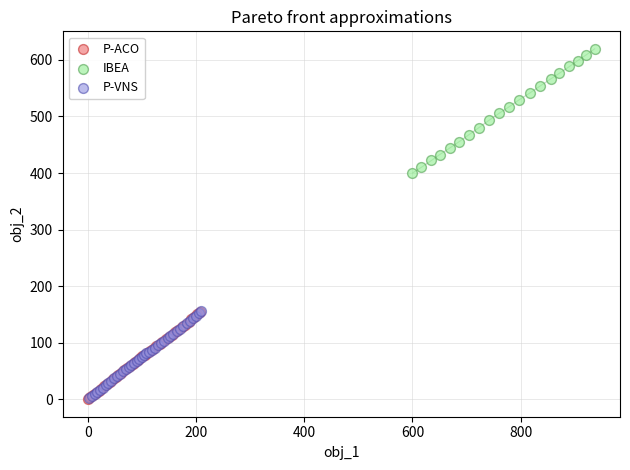

Which series has the widest spread of Y values?

IBEA